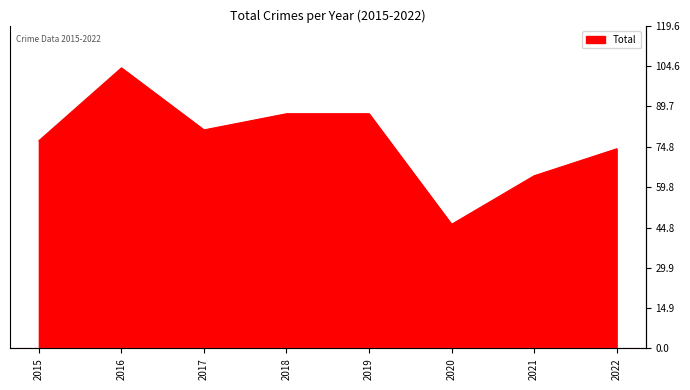

True or false: there are more than 2 points higher than both neighbors.

False